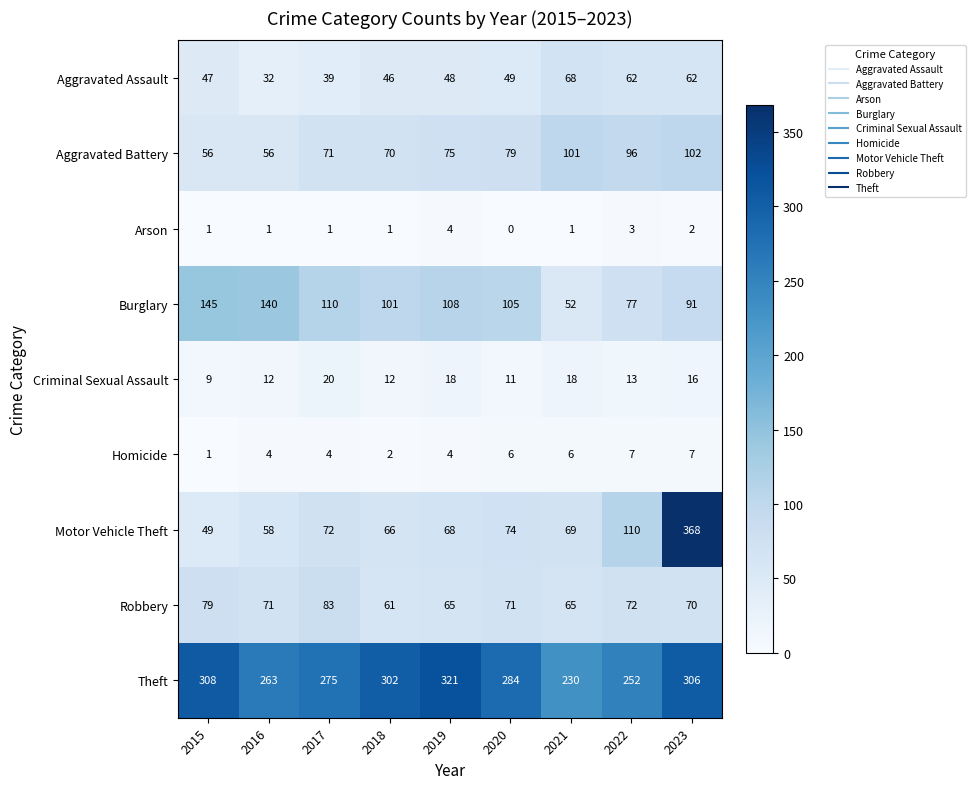

At which category is the sum across all series the highest?

2023